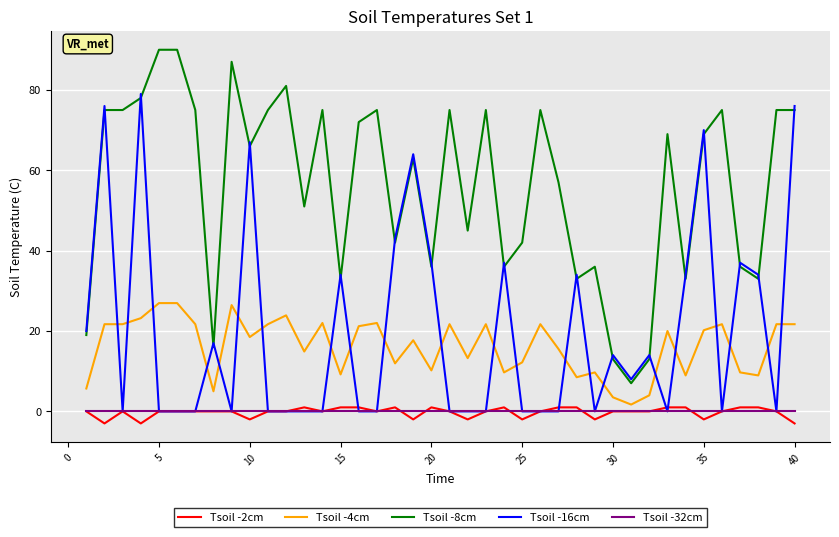

What are all the series names shown in the legend?

Tsoil -2cm, Tsoil -4cm, Tsoil -8cm, Tsoil -16cm, Tsoil -32cm